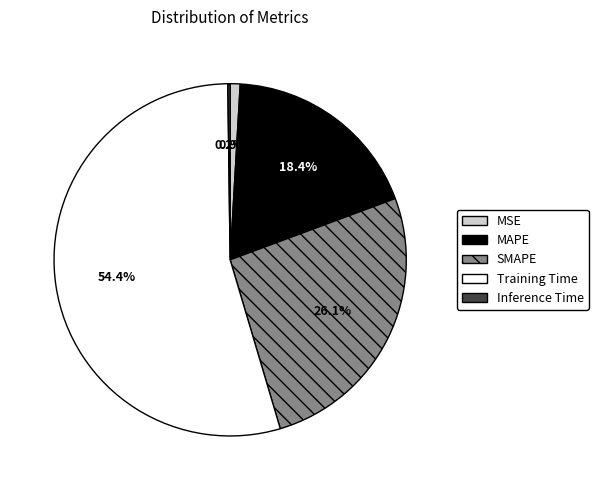

What is the largest slice in the pie chart?

Training Time